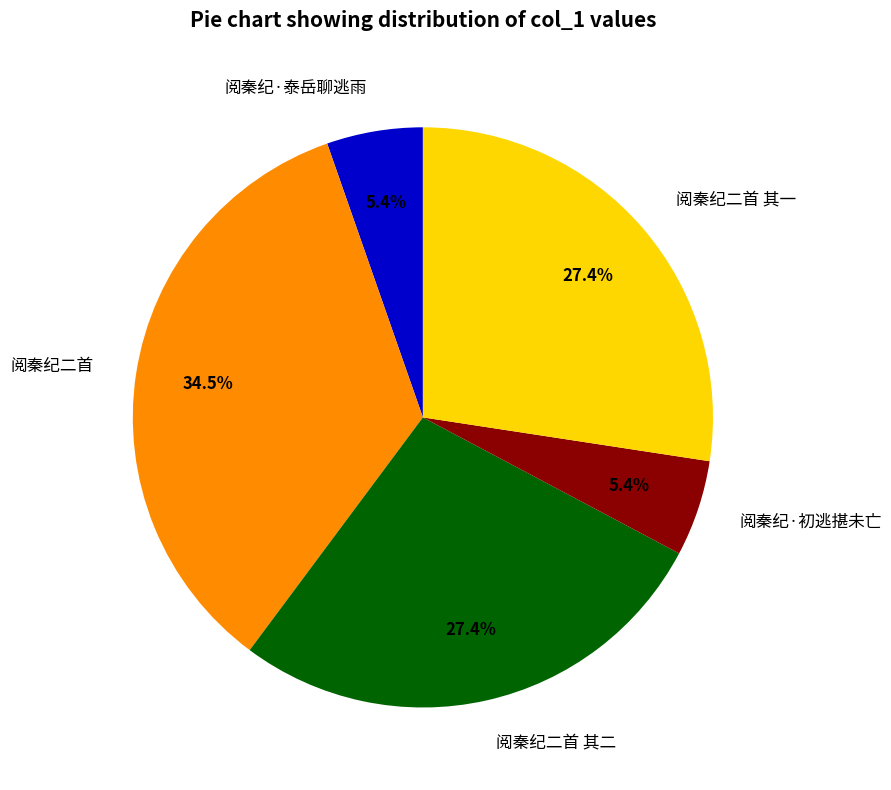

To the nearest percent, what portion does 阅秦纪二首 其一 represent?

27%